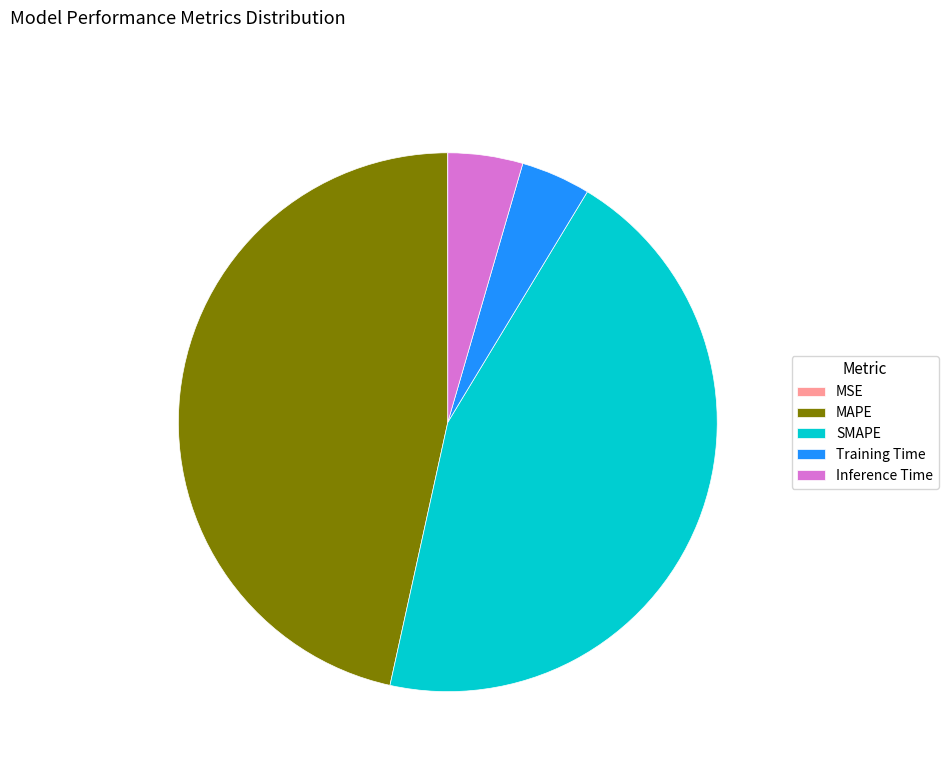

Which category has the biggest portion of the pie?

MAPE